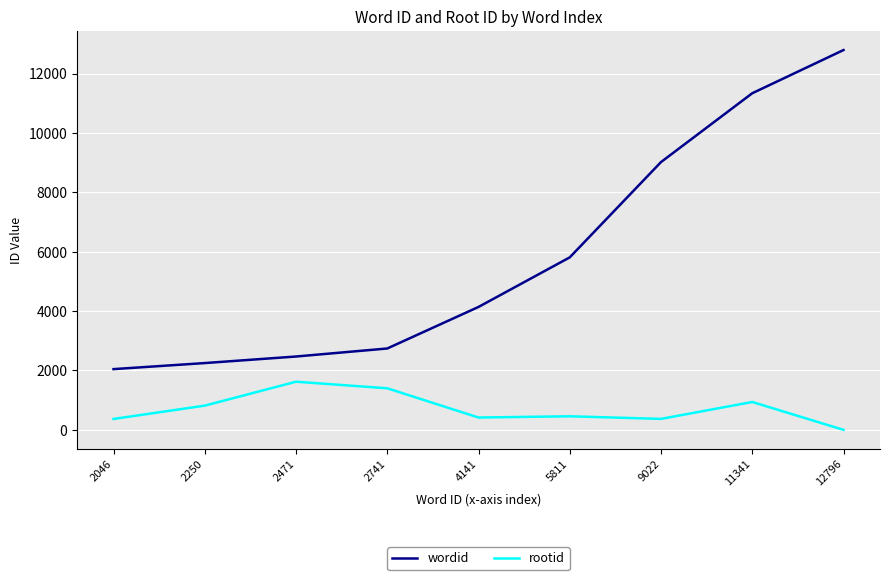

How many distinct data groups are displayed?

2